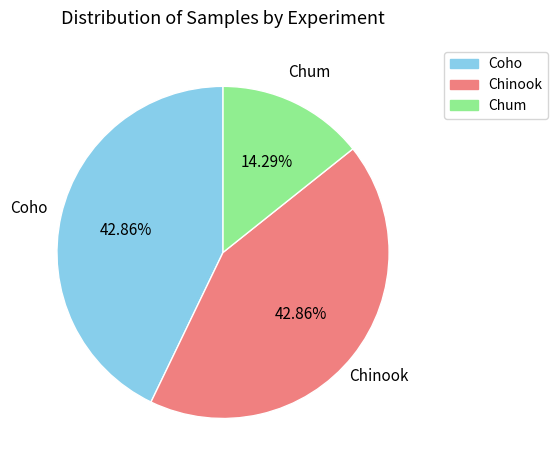

To the nearest percent, what is the combined percentage of Chum and Chinook?

57%